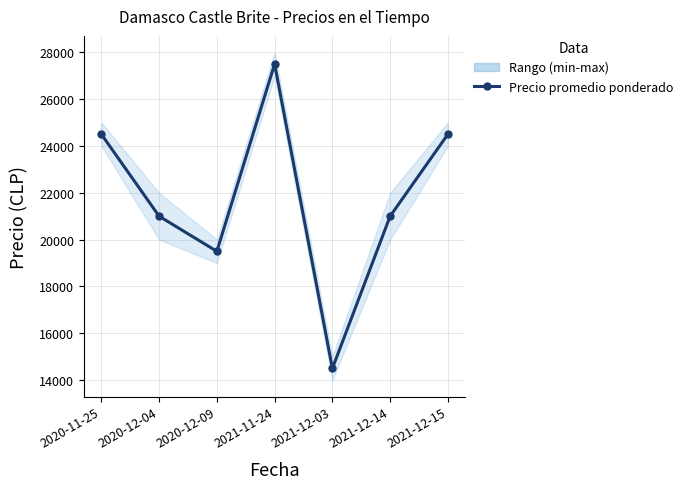

How many data points are above 21000?

3